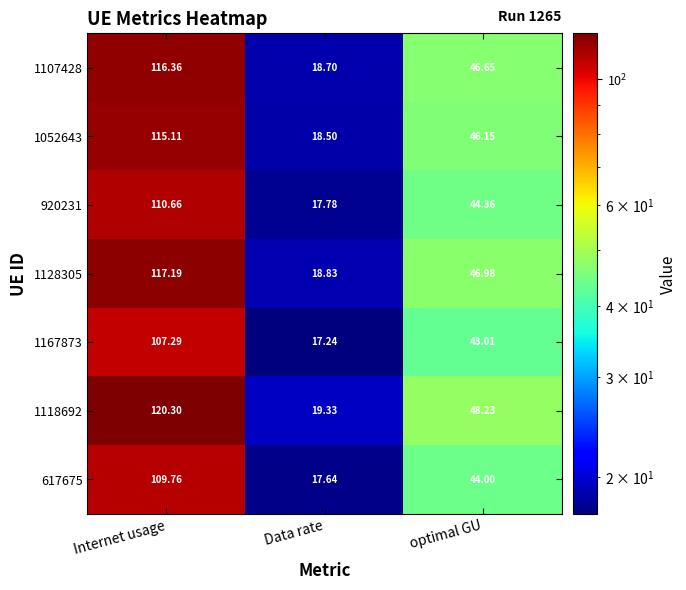

Rank the categories by 617675 value from highest to lowest.

Internet usage, optimal GU, Data rate